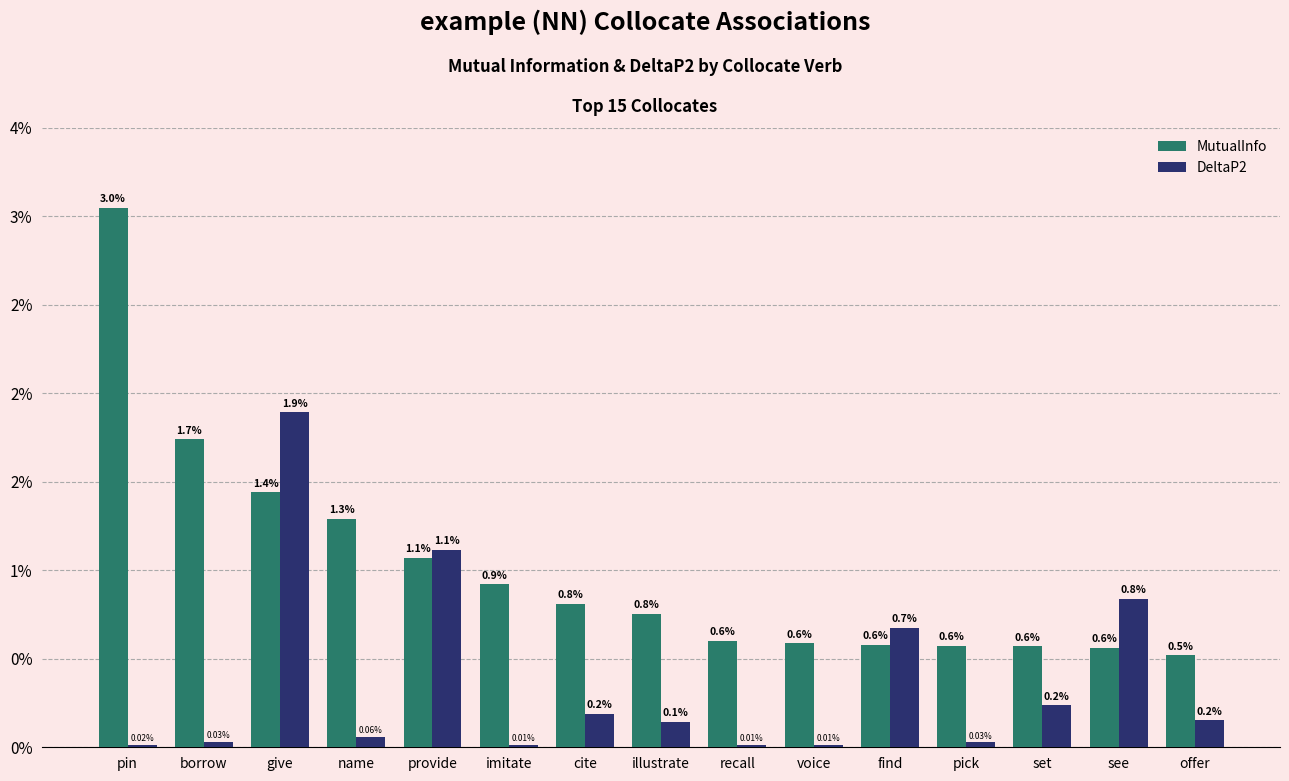

At how many categories does at least one series exceed 0?

15